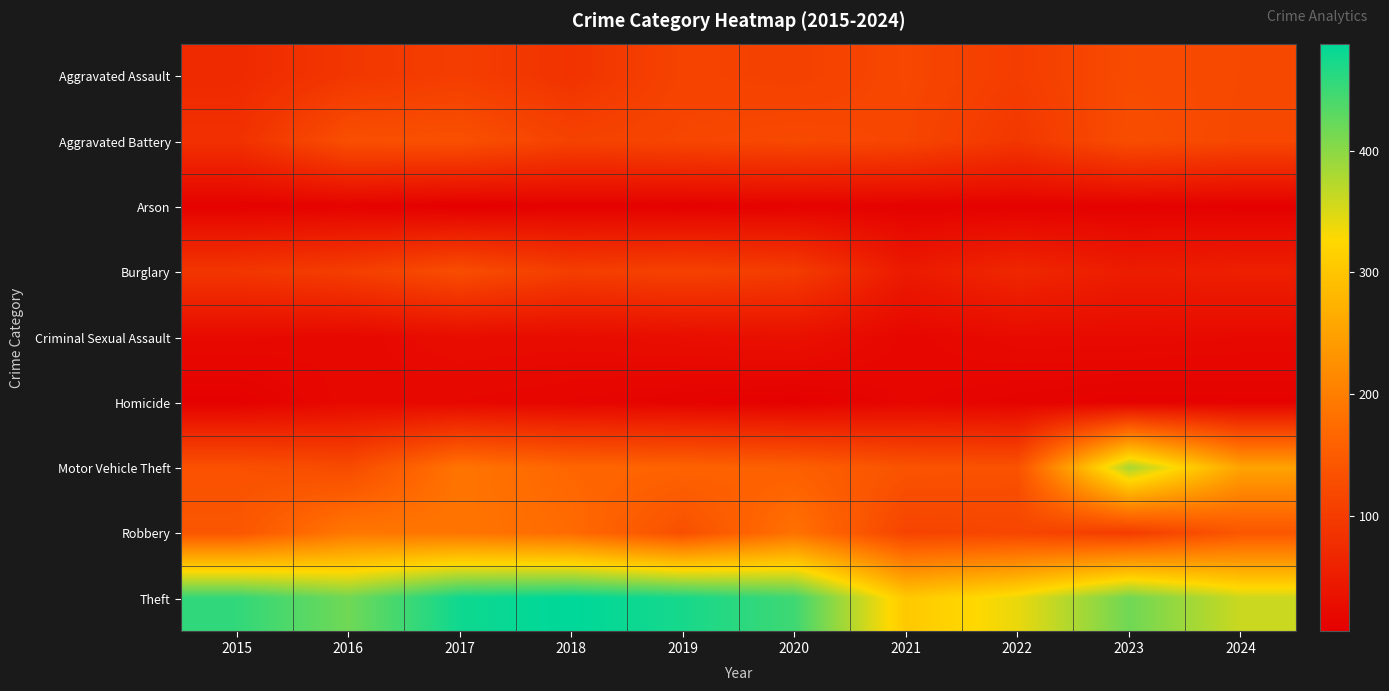

At which category does the chart reach its peak across all series?

2018